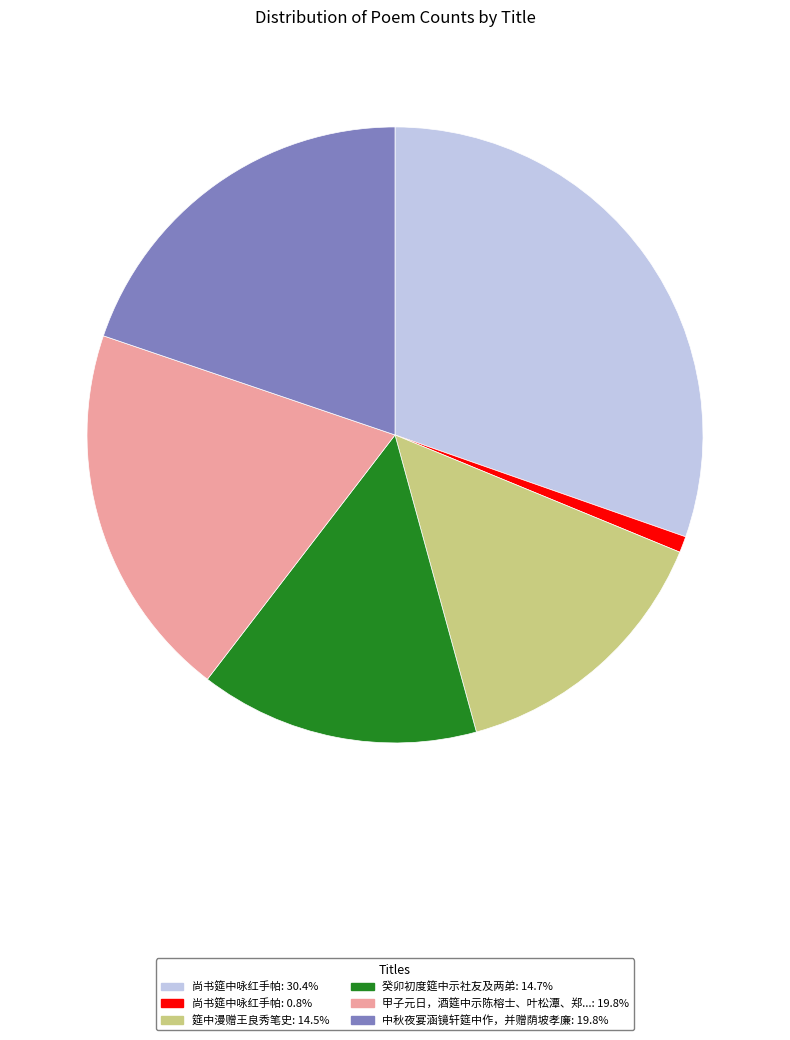

Is there any slice that represents more than half of the pie?

No